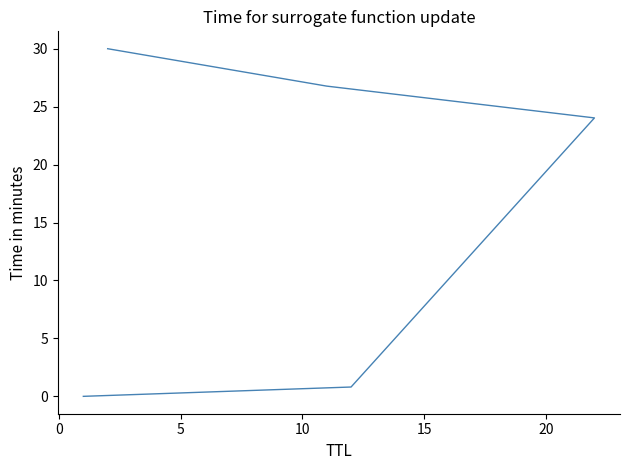

What is the difference between the maximum and minimum values?

30.0